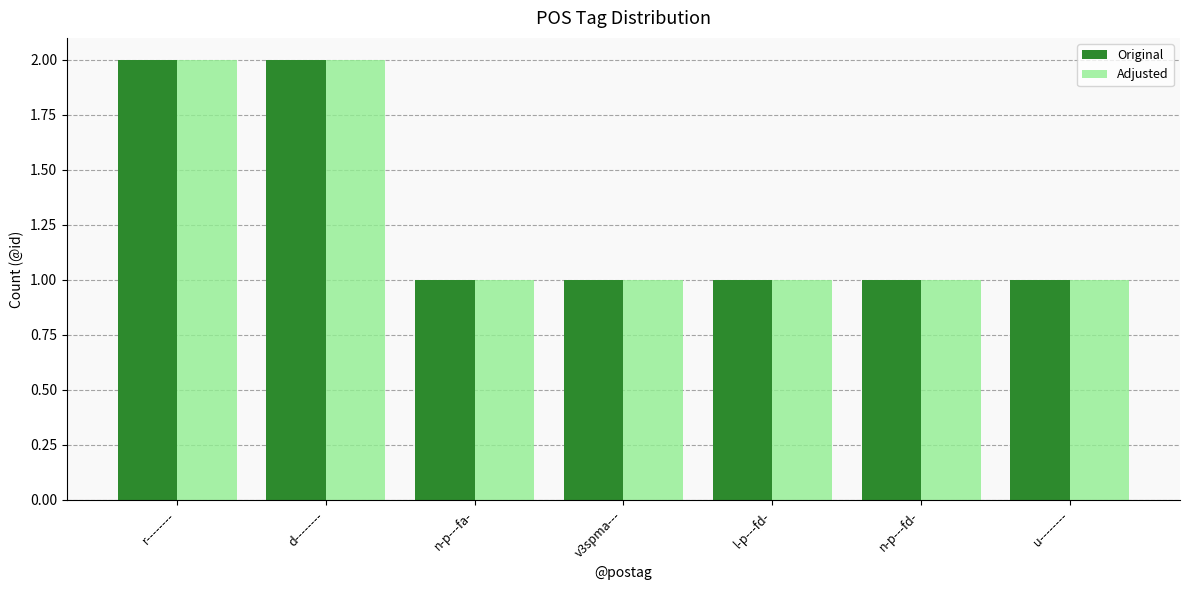

Reading left to right, list all the values displayed in this chart.

Original: r--------=2	d--------=2	n-p---fa-=1	v3spma---=1	l-p---fd-=1	n-p---fd-=1	u--------=1
Adjusted: r--------=2	d--------=2	n-p---fa-=1	v3spma---=1	l-p---fd-=1	n-p---fd-=1	u--------=1